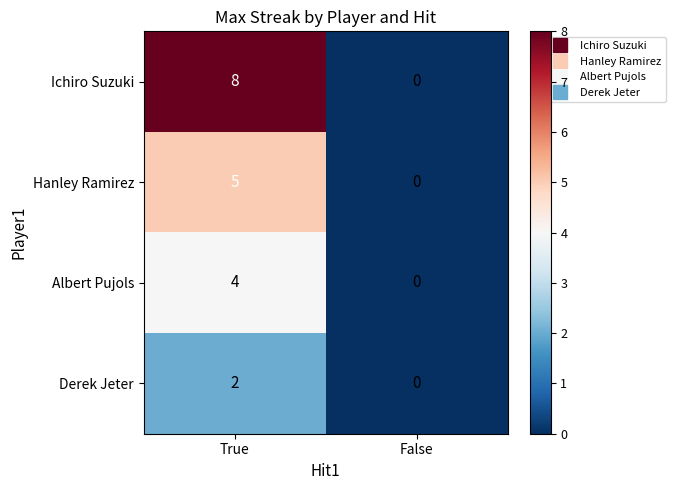

At how many categories does at least one series exceed 2?

1